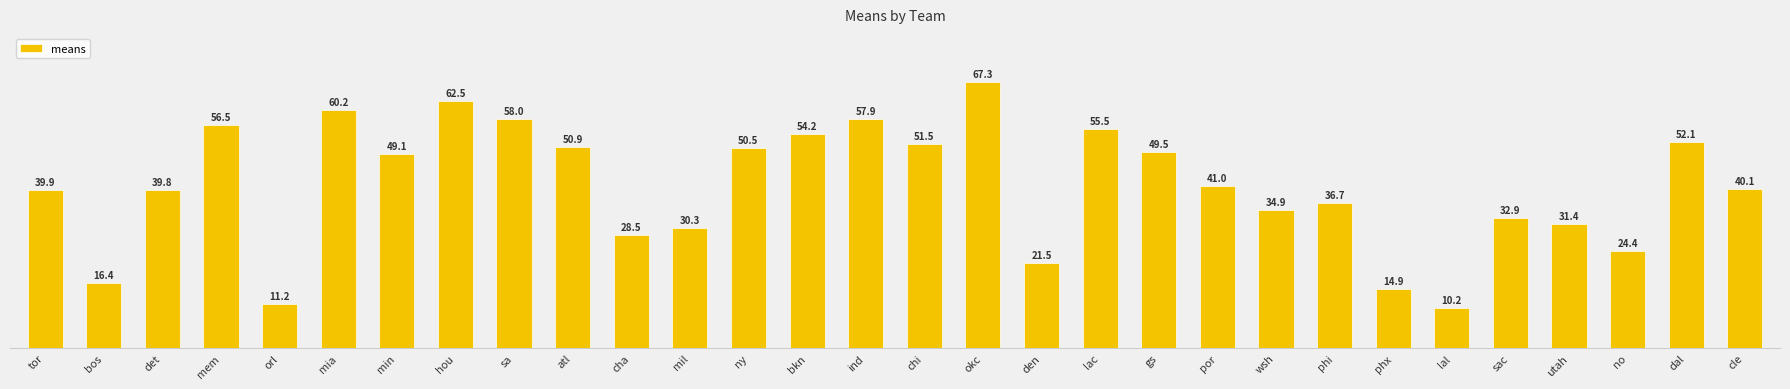

The value at lac is 55.5. True or false?

True